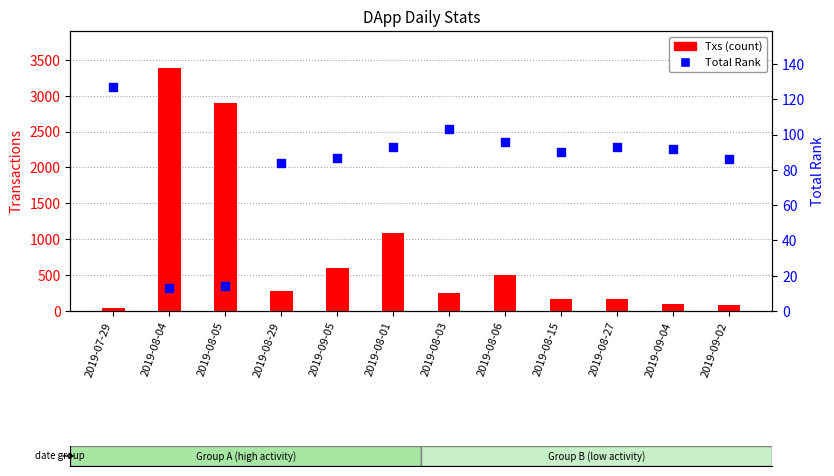

Which series has the widest spread of Y values?

Txs